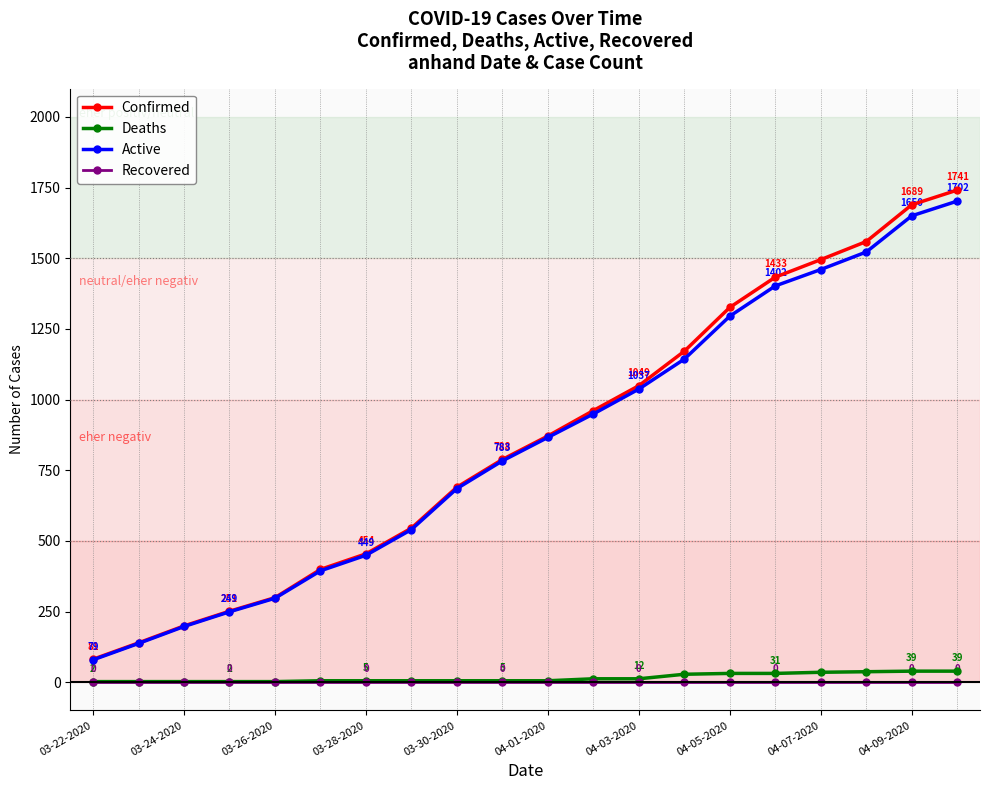

True or false: Confirmed has more than 0 interior local peaks.

False